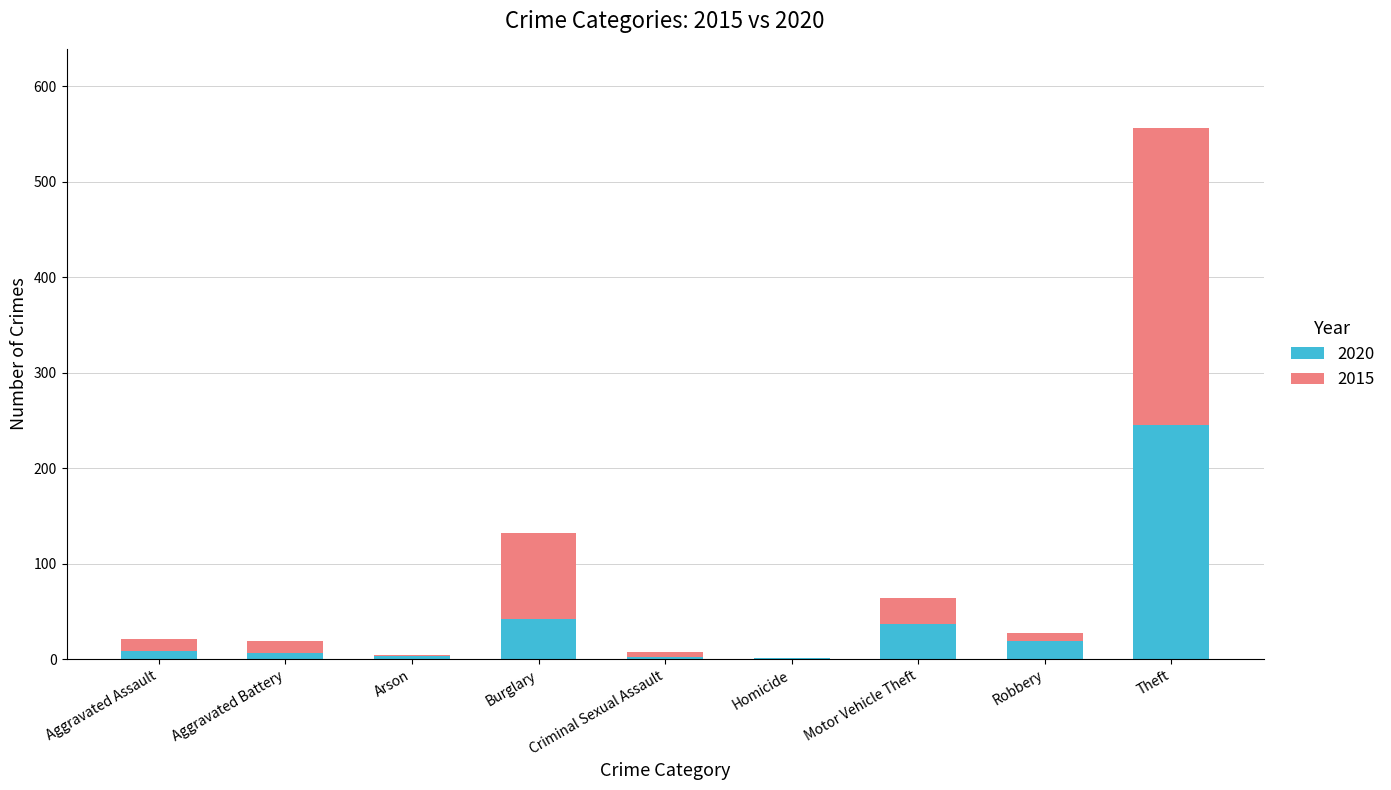

Count the number of data series in this chart.

2